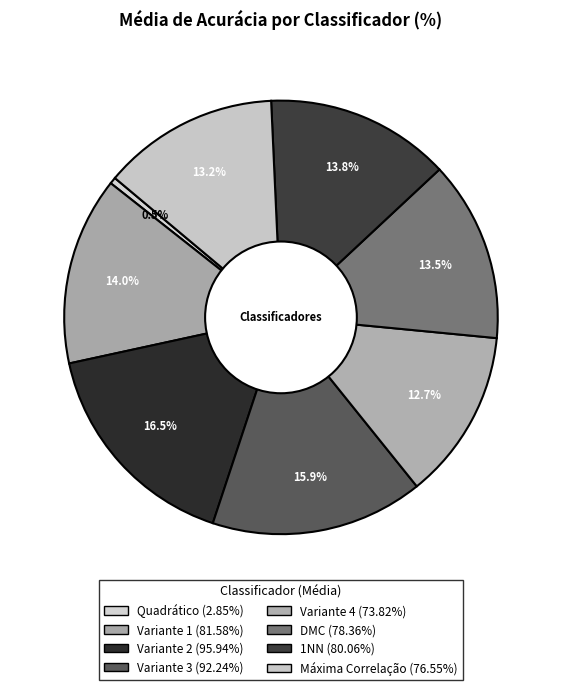

What is the change in value from Variante 3 to DMC?

-13.9